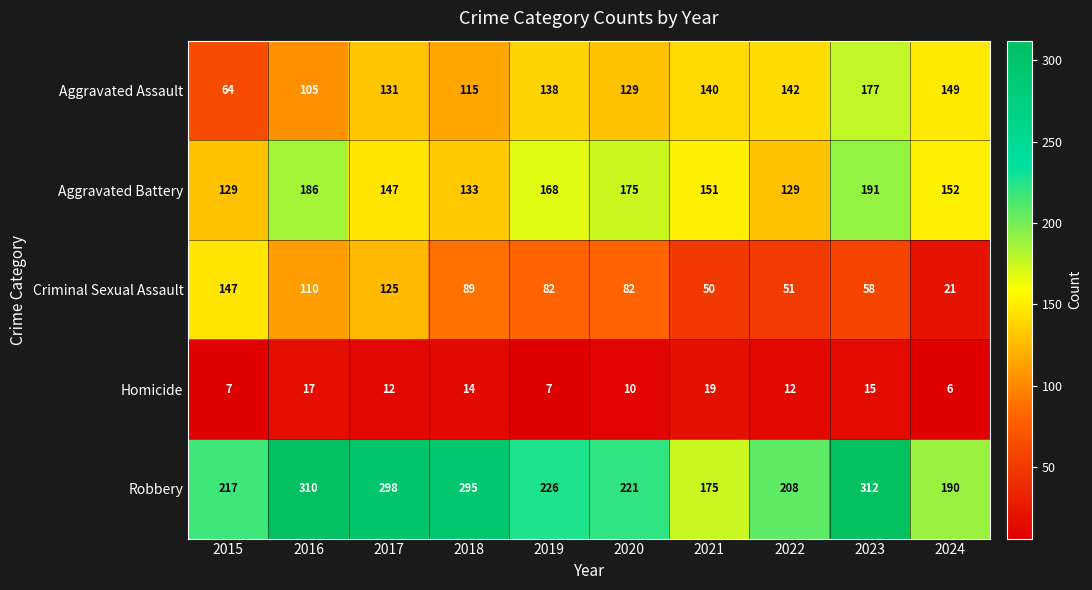

Rank the series by their maximum value, from lowest to highest.

Homicide, Criminal Sexual Assault, Aggravated Assault, Aggravated Battery, Robbery